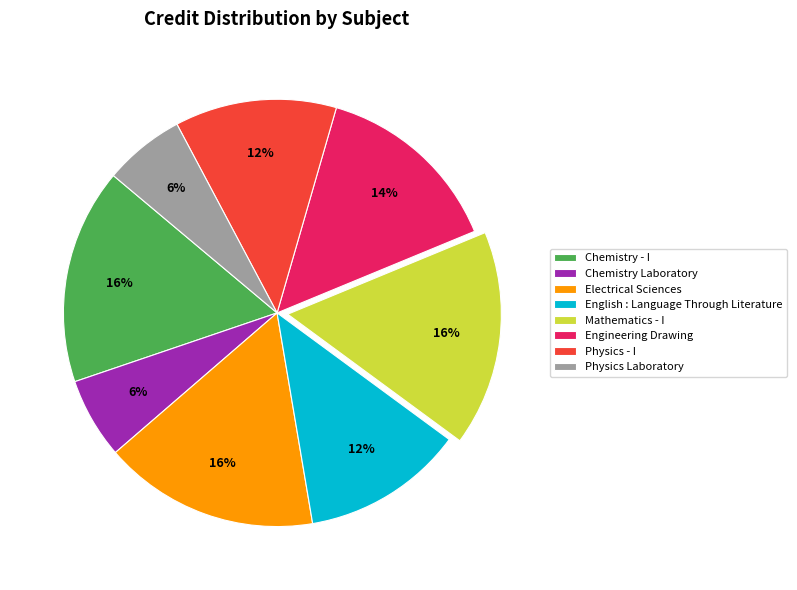

What percentage is the Chemistry - I slice, to the nearest percent?

16%